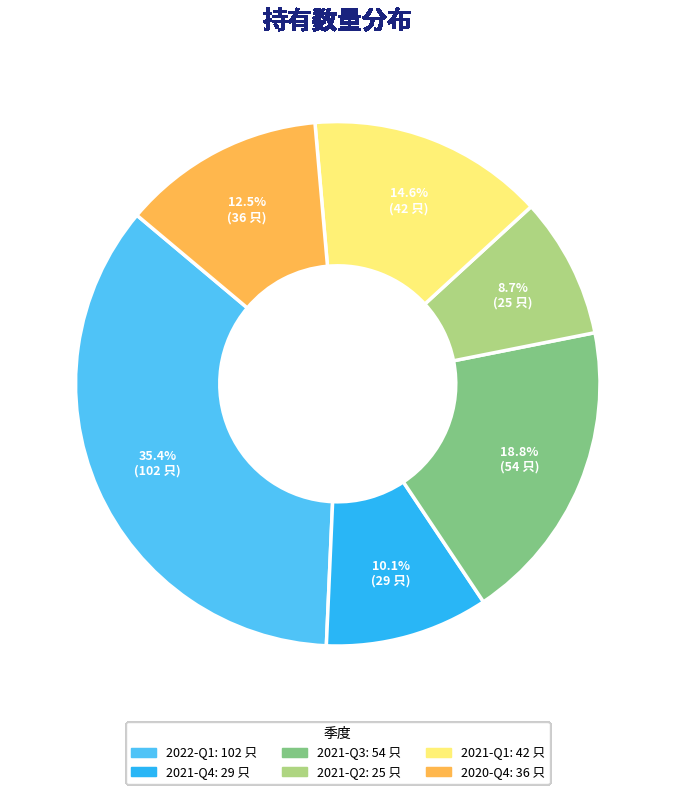

Does 2021-Q1 account for over 50% of the chart?

No